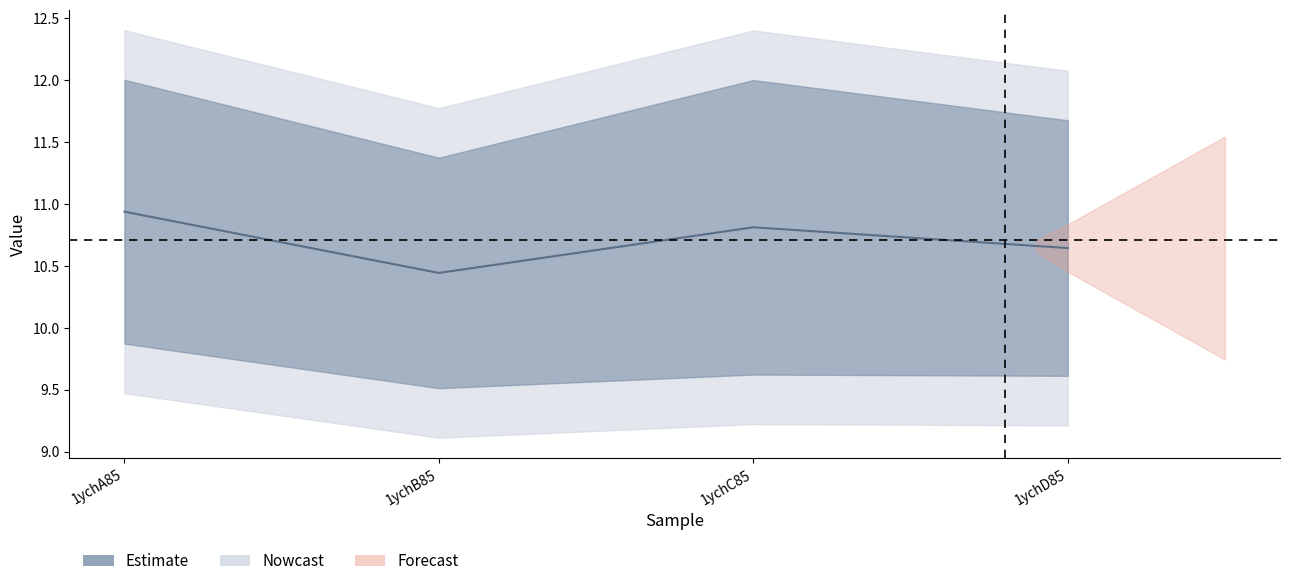

The chart shows a value of 4.8 at 1ychD85. True or false?

False